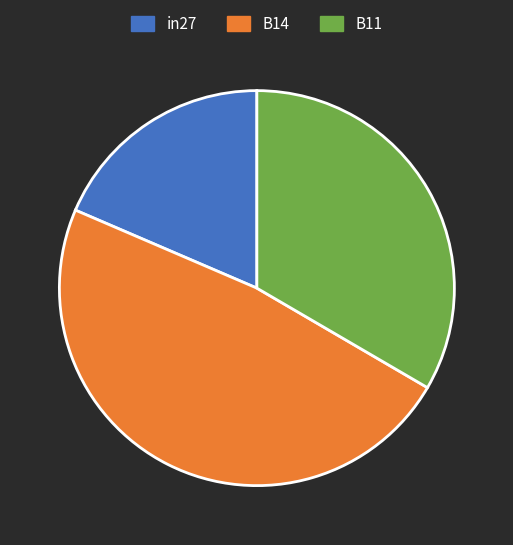

Is the sum of B14 and in27 greater than half?

Yes